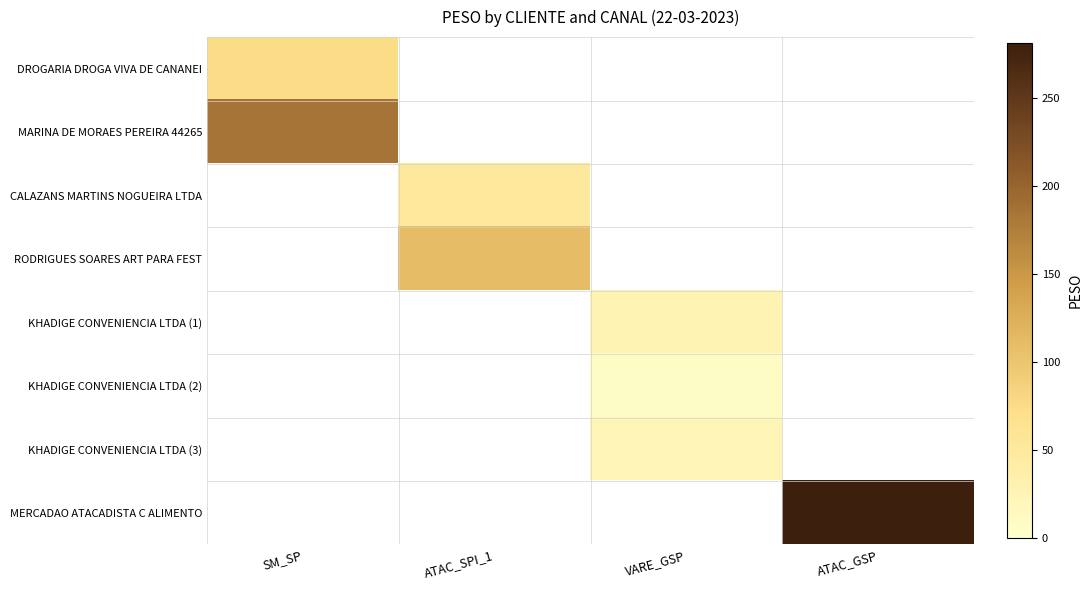

Is the value of MERCADAO ATACADISTA C ALIMENTO at VARE_GSP greater than the value of DROGARIA DROGA VIVA DE CANANEI at ATAC_GSP?

No